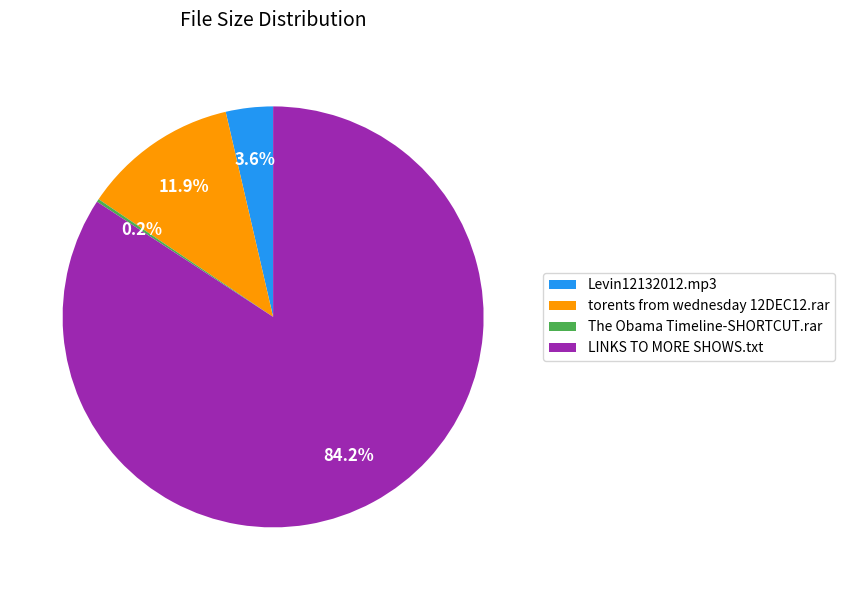

Does any single category account for the majority?

Yes